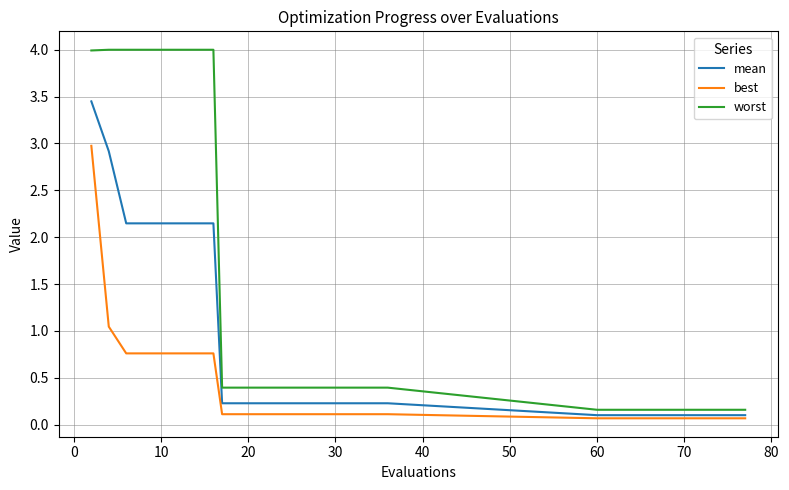

True or false: worst and best cross at least once.

False